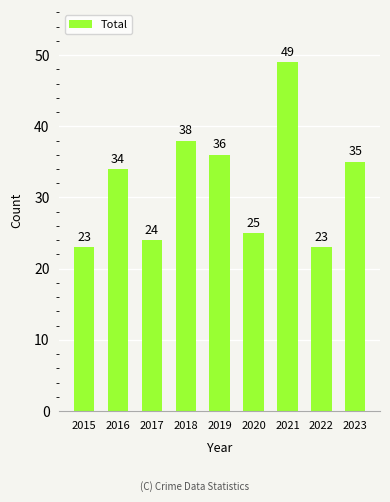

Reading left to right, what are all the values shown in this chart?

2015=23	2016=34	2017=24	2018=38	2019=36	2020=25	2021=49	2022=23	2023=35